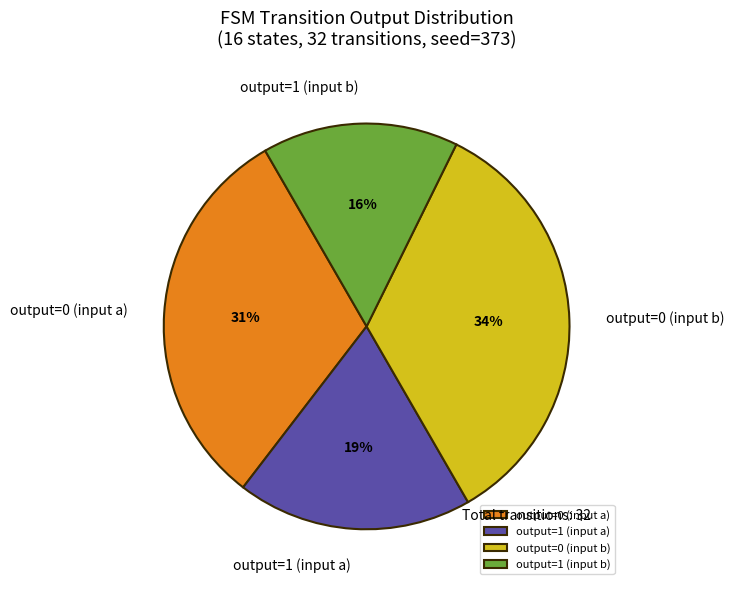

How many segments does this pie chart have?

4